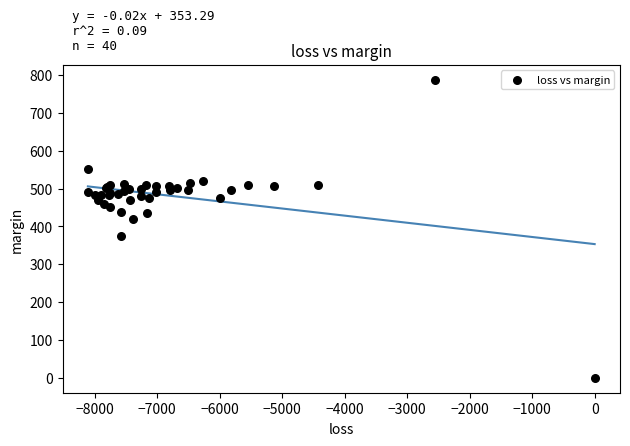

What Y value in the scatter plot is closest to 393?

375.4